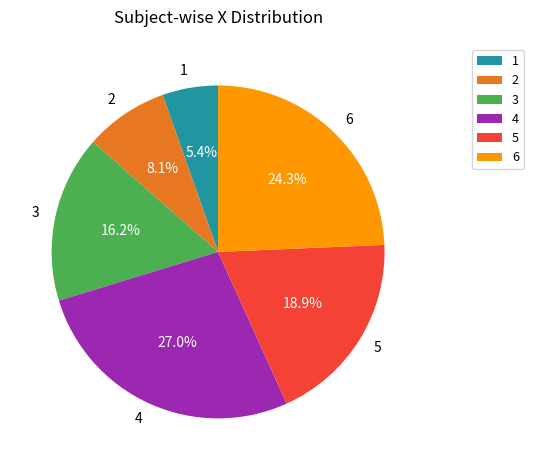

Which category has the biggest portion of the pie?

4